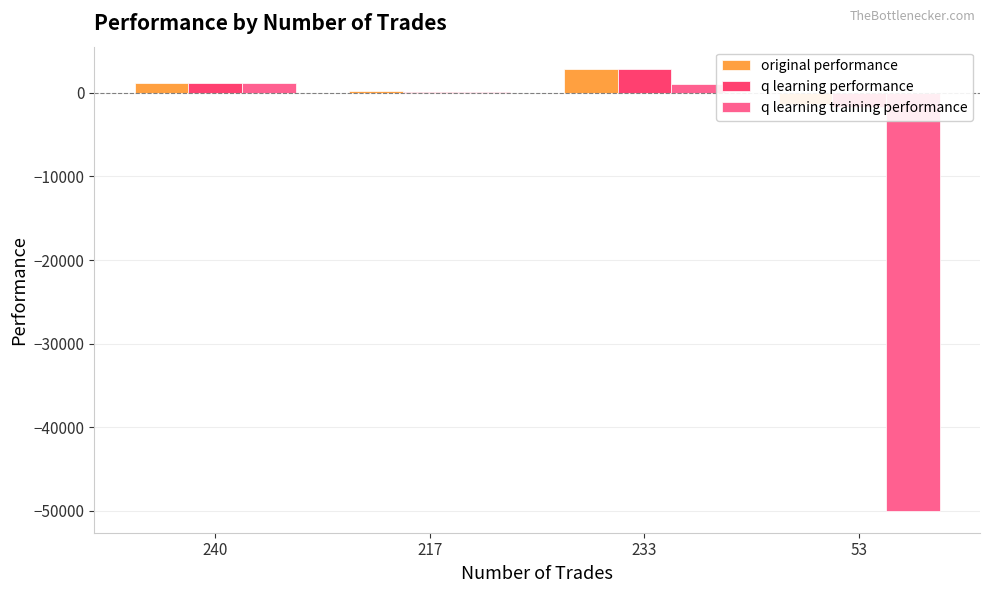

Which series has the widest spread of values?

q learning training performance